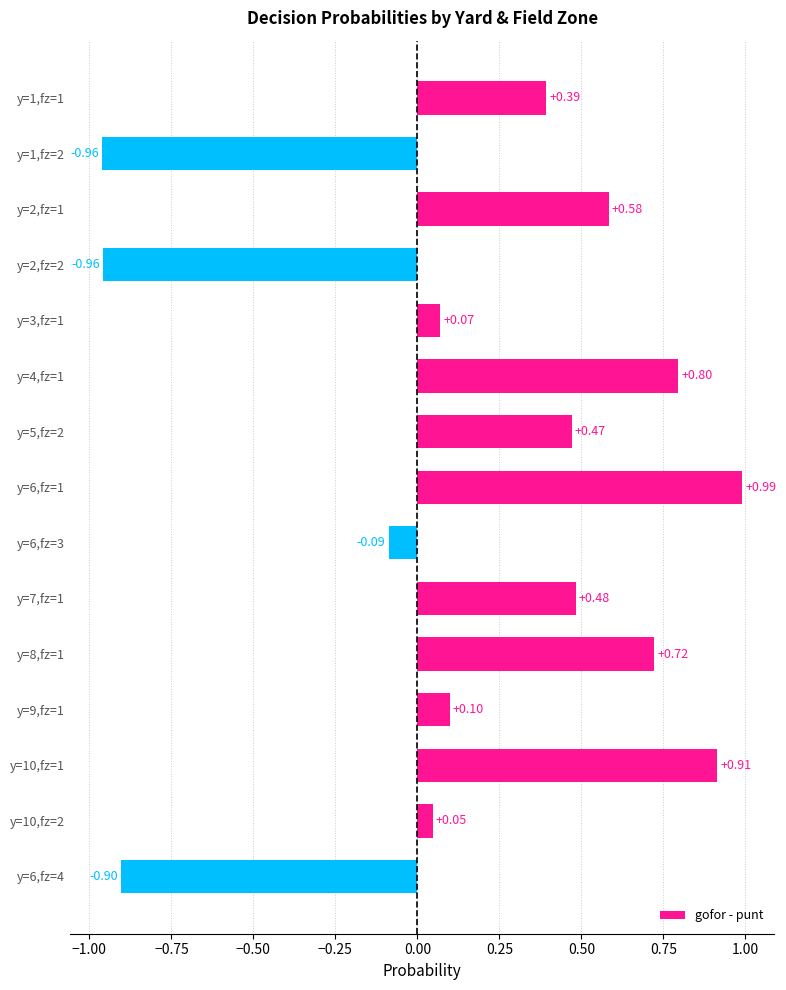

What is the difference between the maximum and second lowest values?

1.9